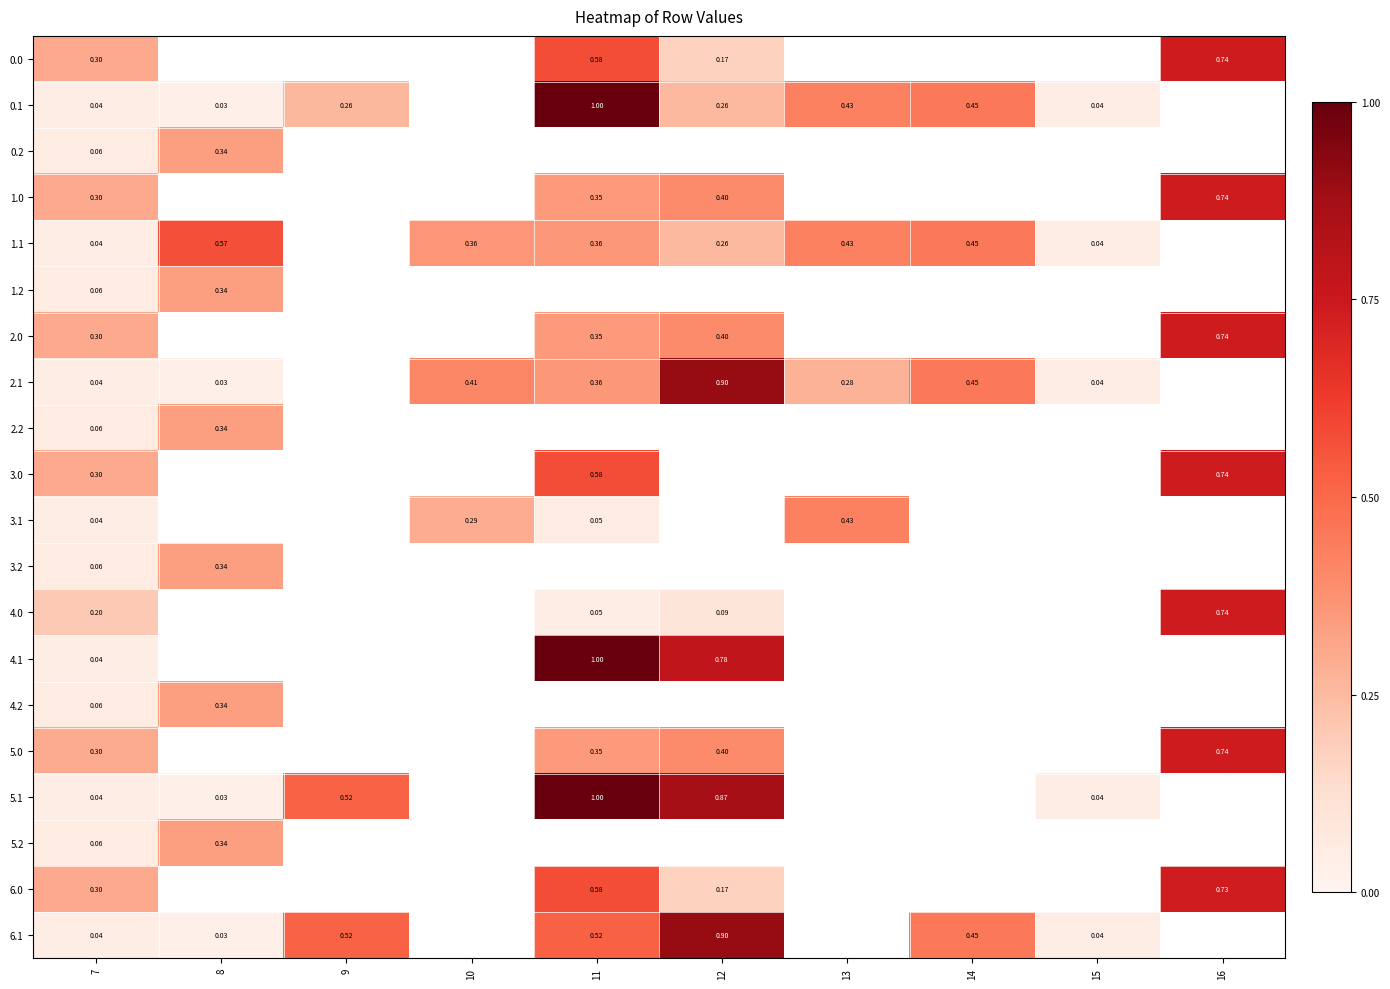

Which series has the widest spread of values?

0.1